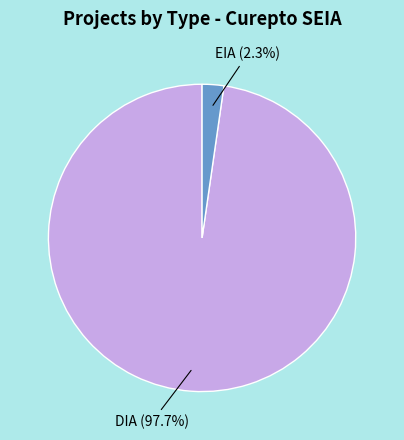

To the nearest percent, what is the difference between the largest and smallest slice percentages?

95%